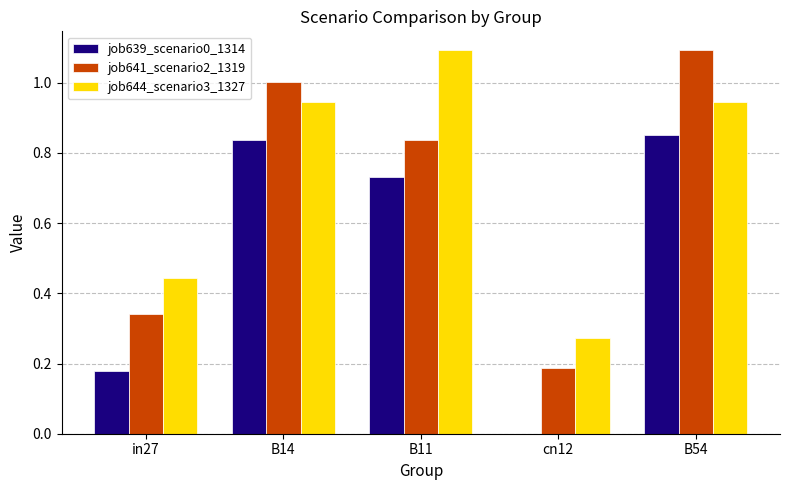

At which category is the sum across all series the highest?

B54